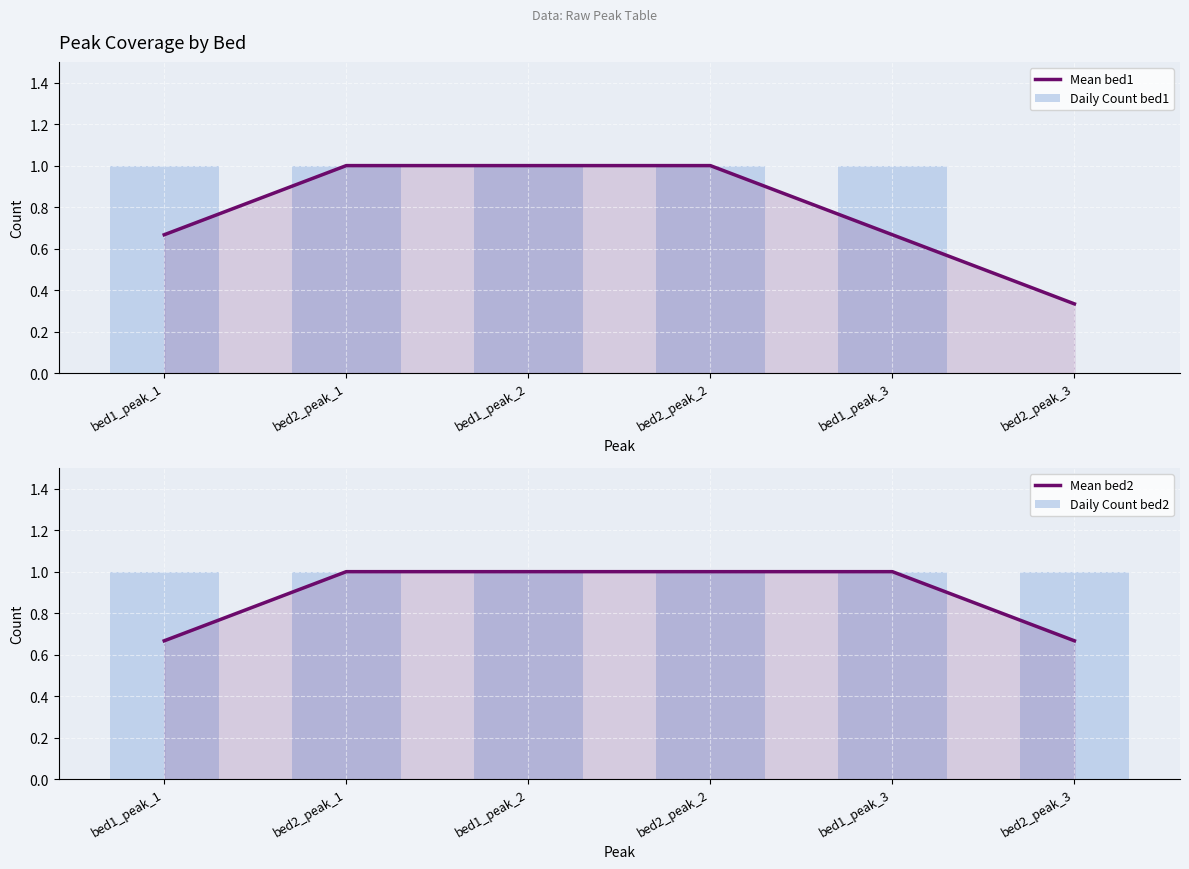

Count the number of data series in this chart.

4